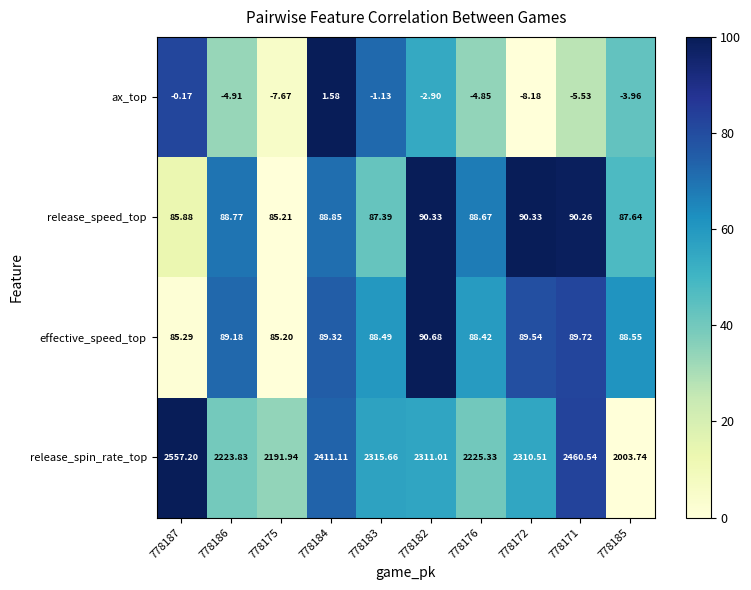

How many data points does each series have?

10